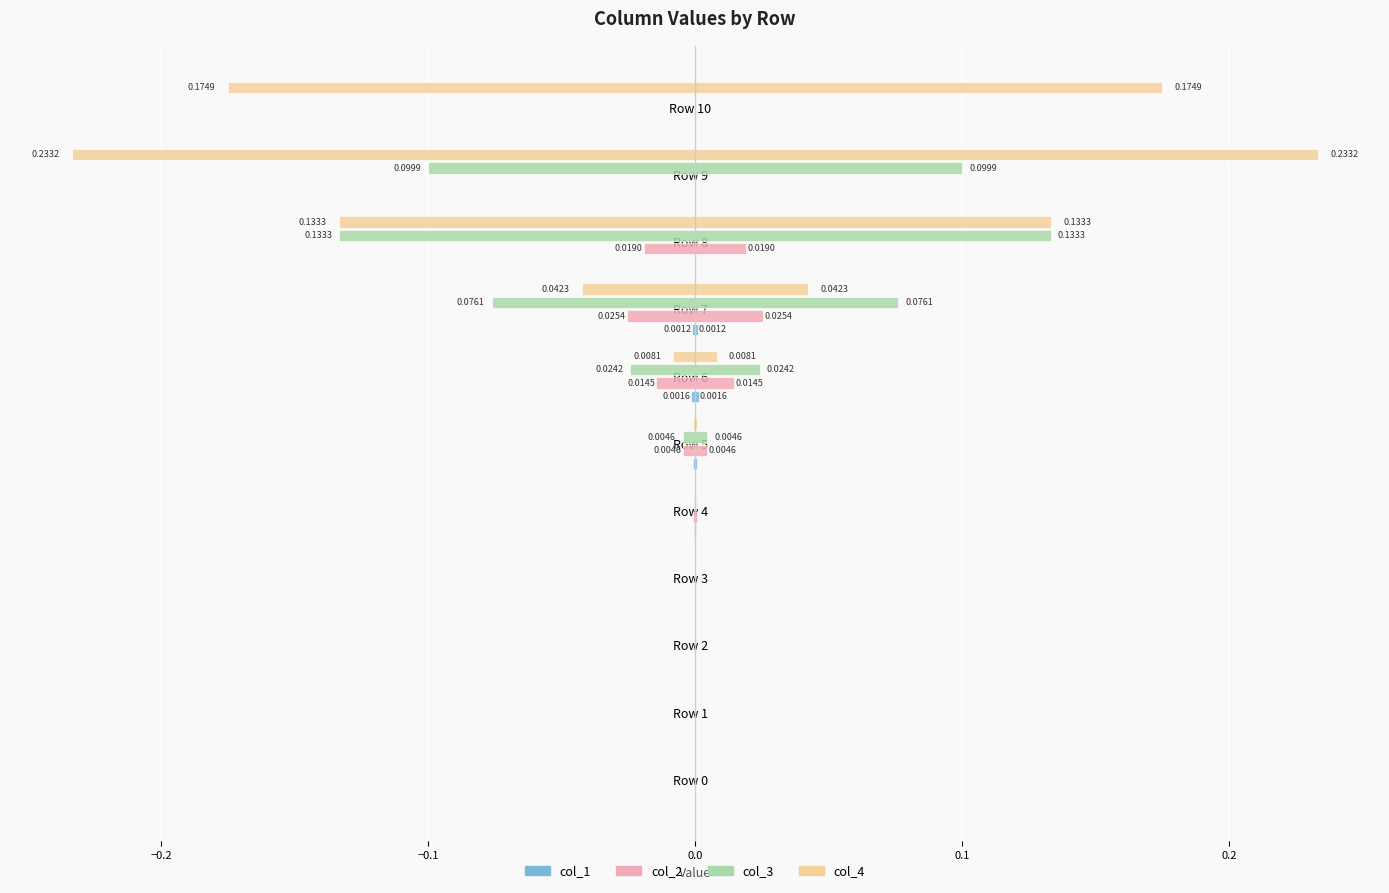

Does the chart contain any negative values?

No